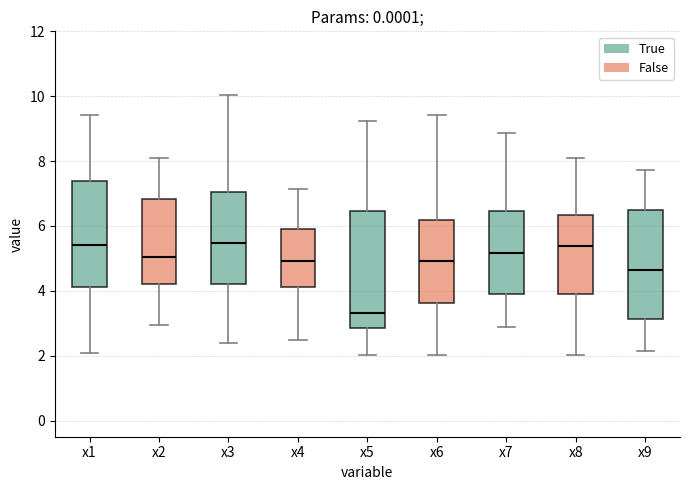

Reading left to right, transcribe this box plot: for each box, give where its median line is, the range the box spans, and where its two whiskers end, as read against the y-axis. The values are not printed on the chart, so give them approximately, as read against the axis.

x1: median 5.4, box 4.2 to 7.4, whiskers 2.0 to 9.4
x2: median 5.0, box 4.2 to 6.8, whiskers 3.0 to 8.0
x3: median 5.4, box 4.2 to 7.0, whiskers 2.4 to 10.0
x4: median 5.0, box 4.2 to 6.0, whiskers 2.4 to 7.2
x5: median 3.4, box 2.8 to 6.4, whiskers 2.0 to 9.2
x6: median 5.0, box 3.6 to 6.2, whiskers 2.0 to 9.4
x7: median 5.2, box 3.8 to 6.4, whiskers 2.8 to 8.8
x8: median 5.4, box 4.0 to 6.4, whiskers 2.0 to 8.0
x9: median 4.6, box 3.2 to 6.4, whiskers 2.2 to 7.8